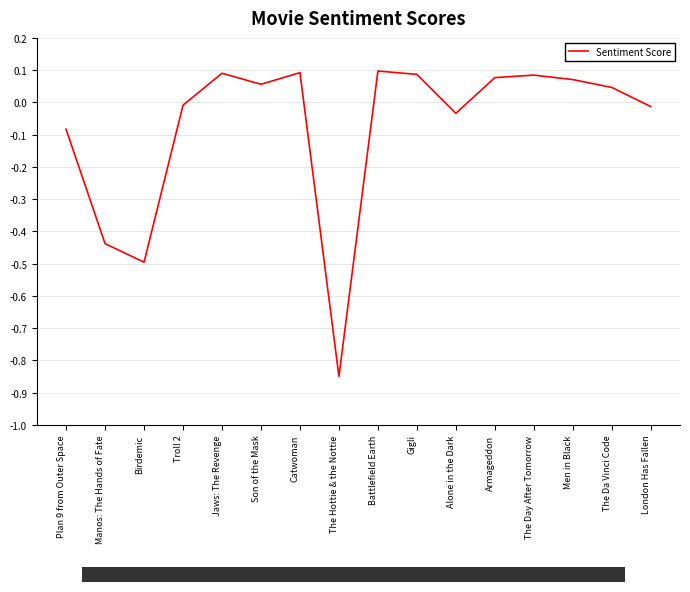

Is it true that the value at Birdemic is -0.5?

True